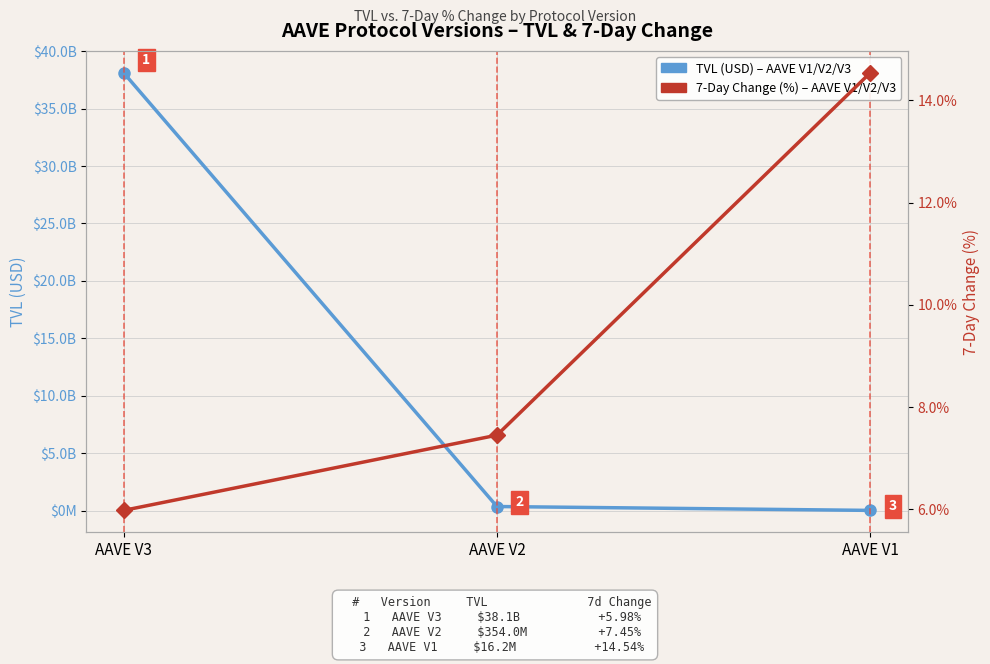

What is the total value across all series at AAVE V1?

16239481.5